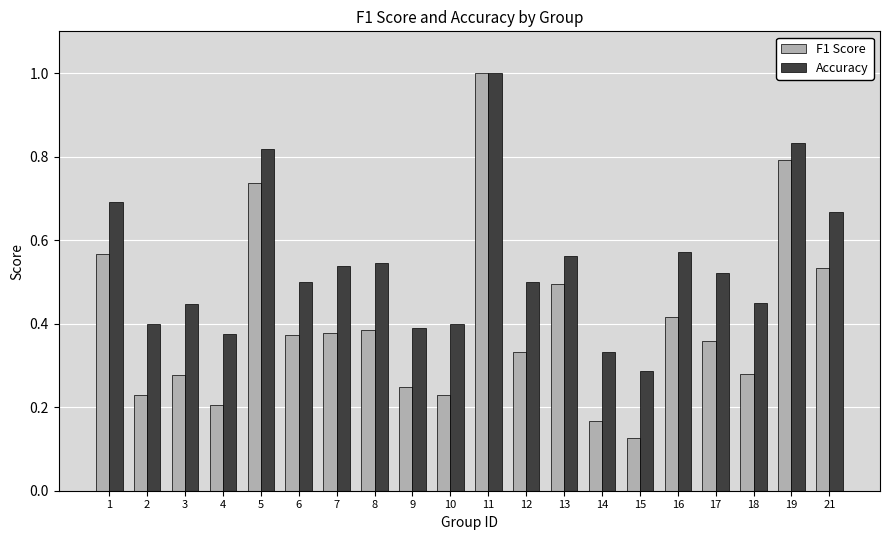

What is the sum of all F1 Score values?

8.1